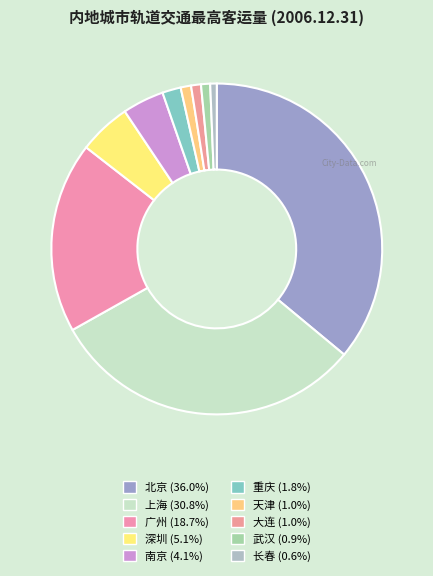

Count the number of slices in the pie.

10